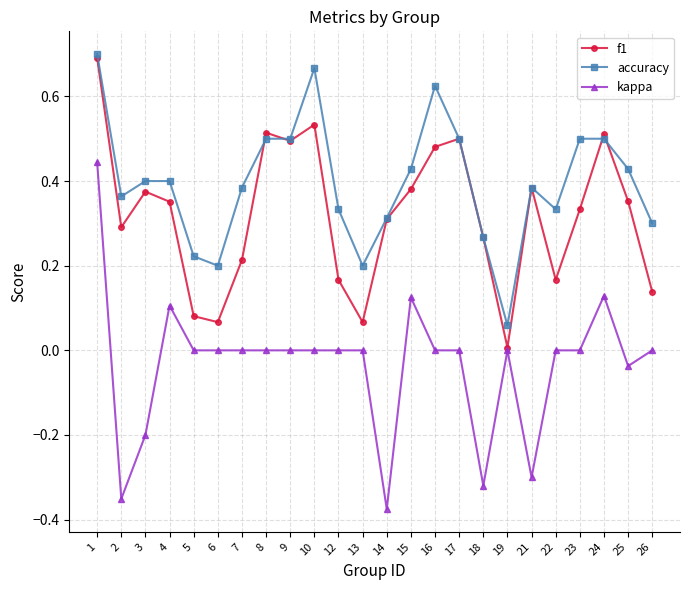

Count the number of categories in the chart.

24